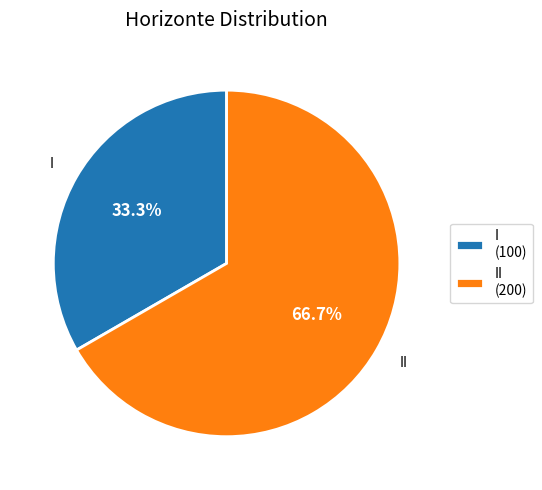

Does II (200) represent more than half of the total?

Yes